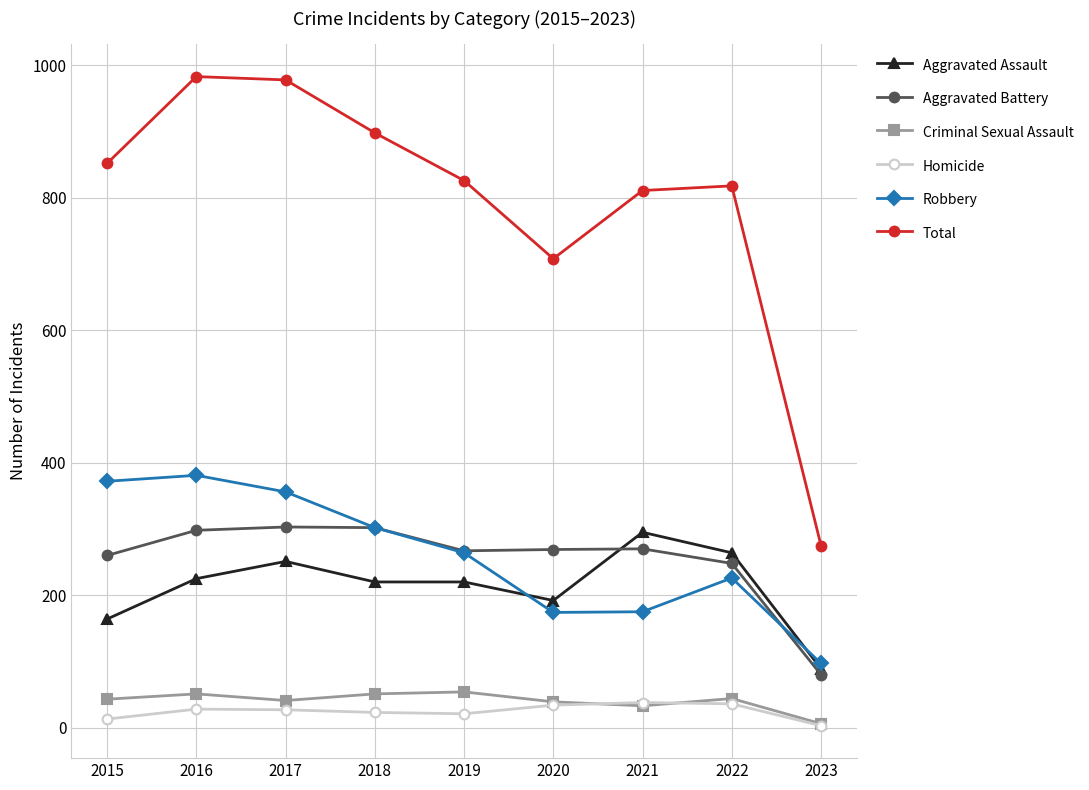

How many distinct data groups are displayed?

6